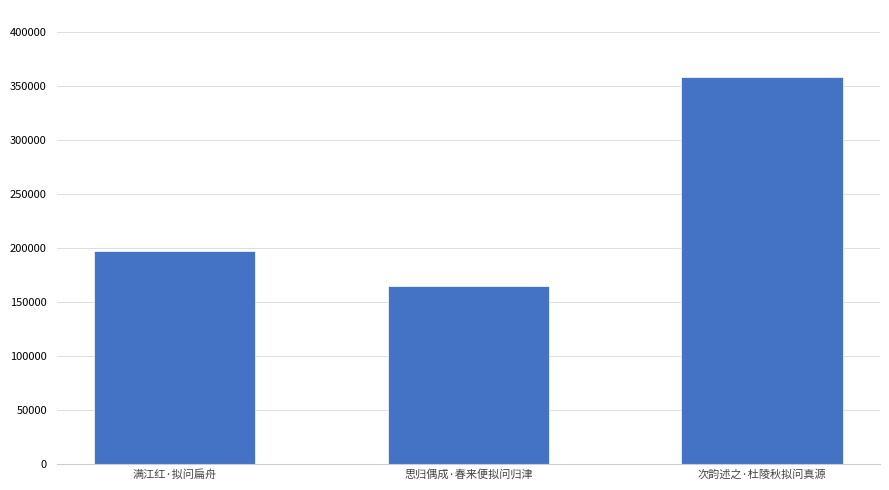

At which category does the chart reach its peak across all series?

次韵述之·杜陵秋拟问真源